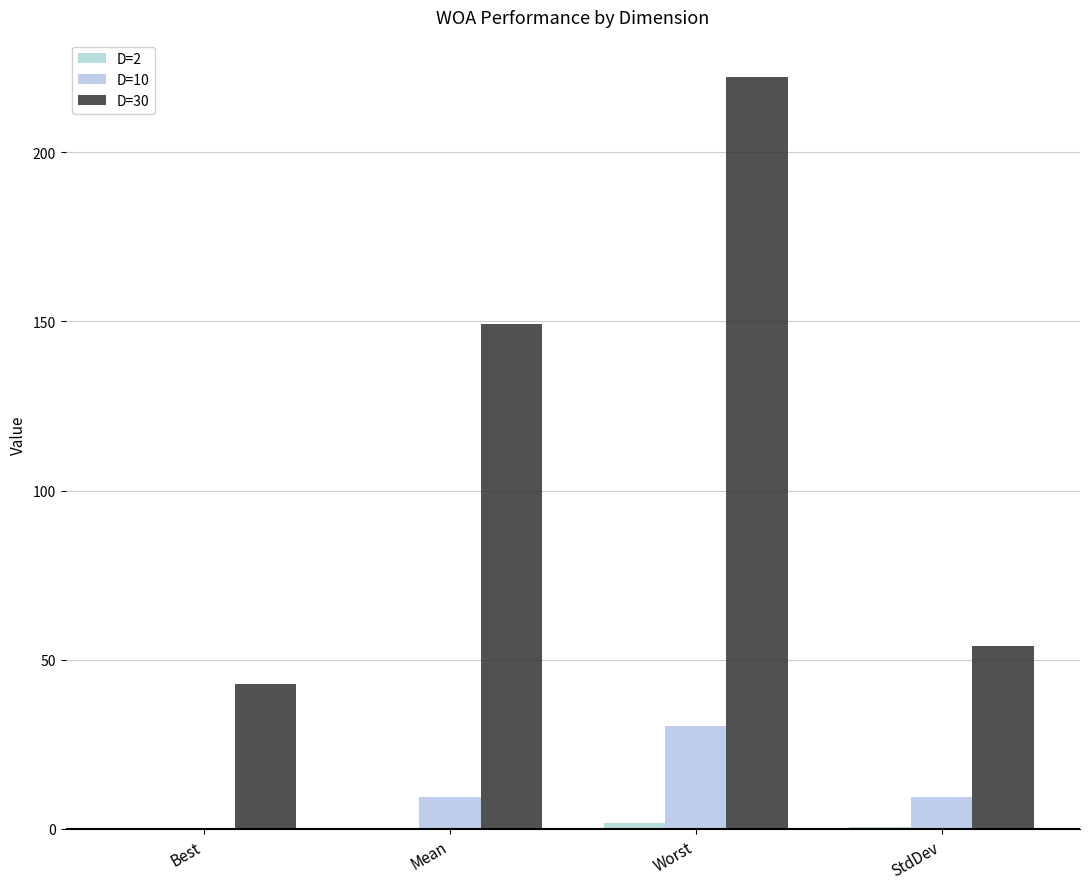

What is the total value across all series at StdDev?

64.0